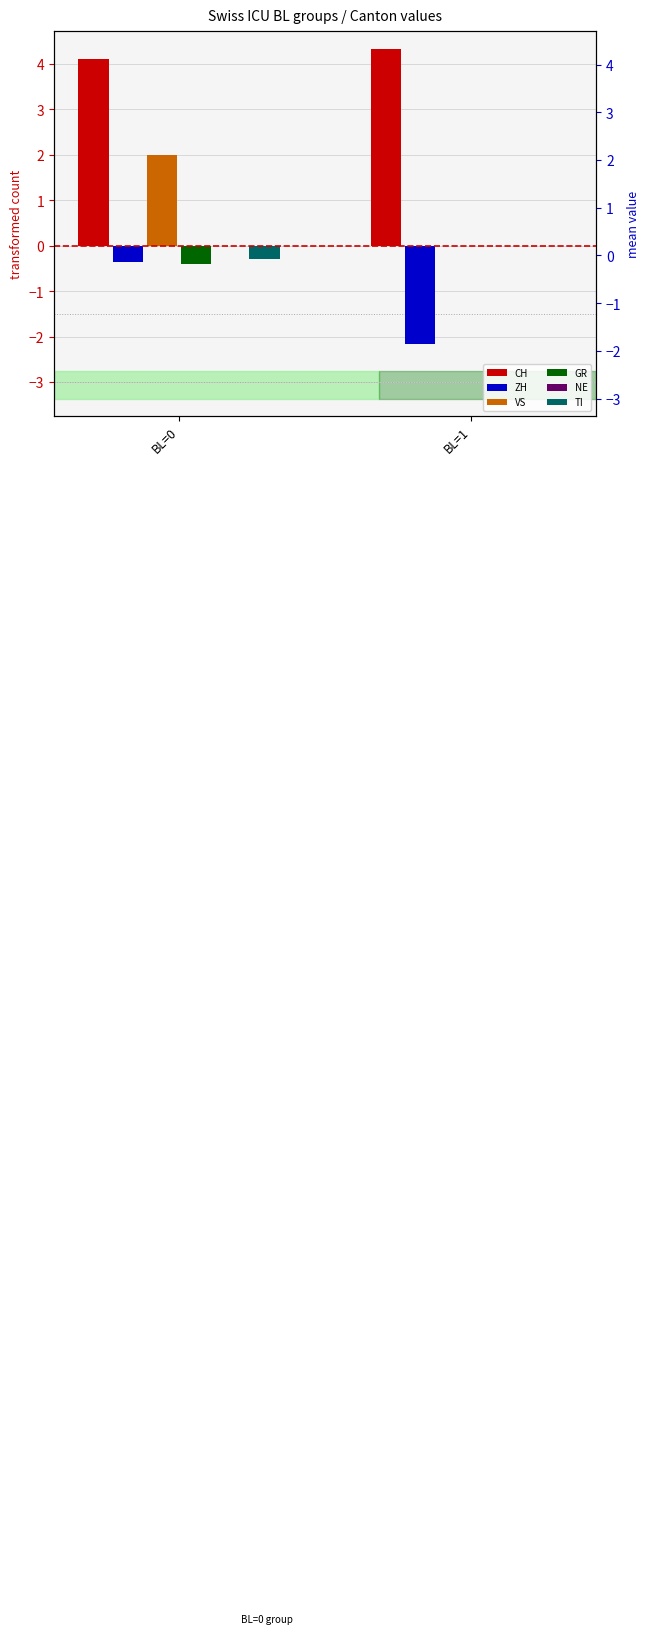

What is the sum of the CH values at BL=1 and BL=0?

8.4